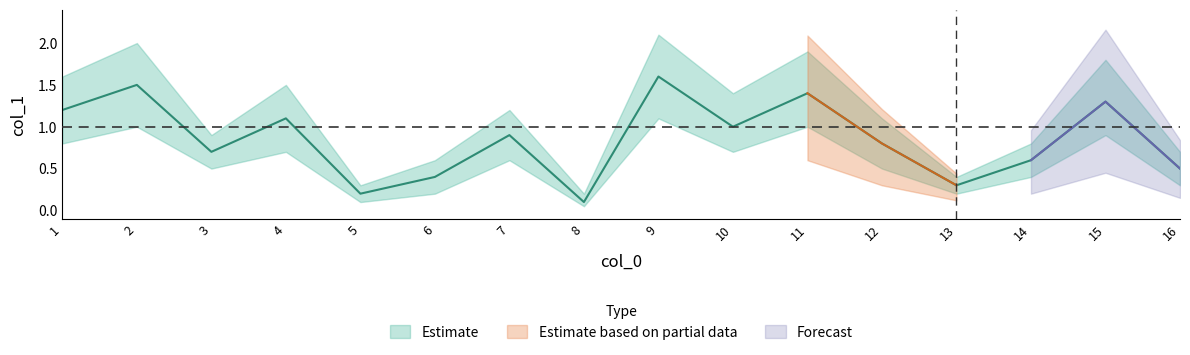

What is the lowest value of the mid series?

0.1